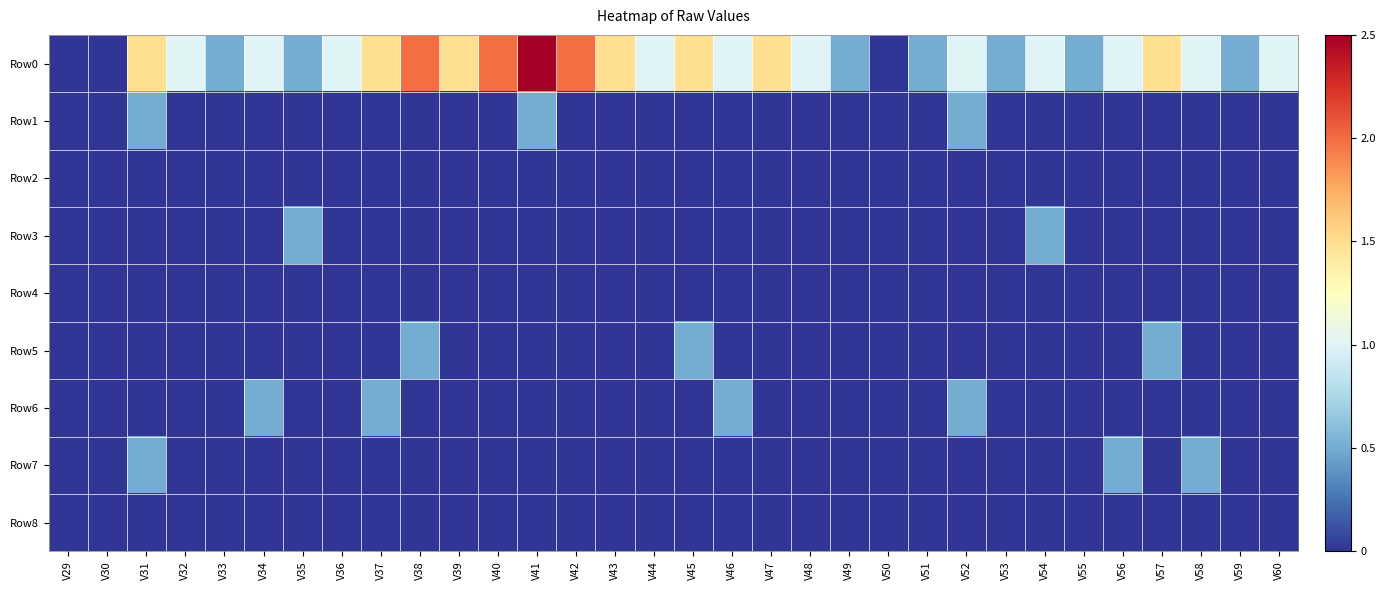

Which series has the largest total across all categories?

Row0